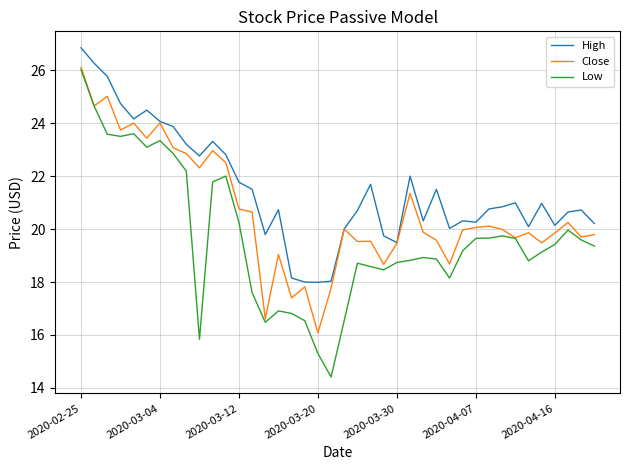

Rank the series by their average value, from highest to lowest.

High, Close, Low